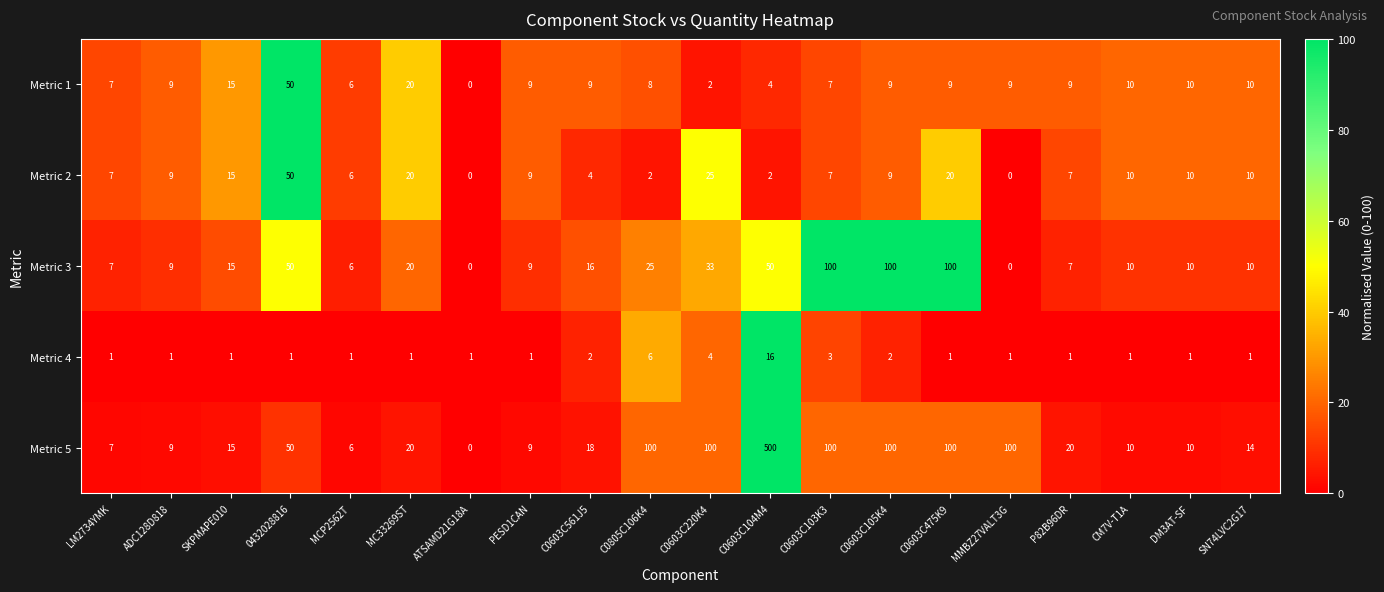

What is the average value of the Metric 2 series?

11